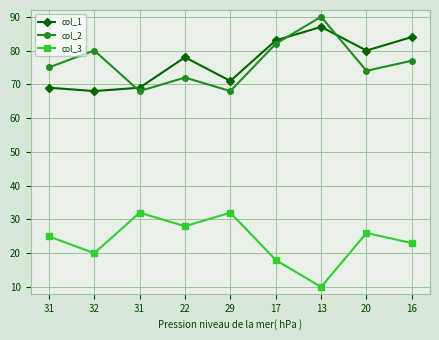

What is the average value of the col_2 series?

76